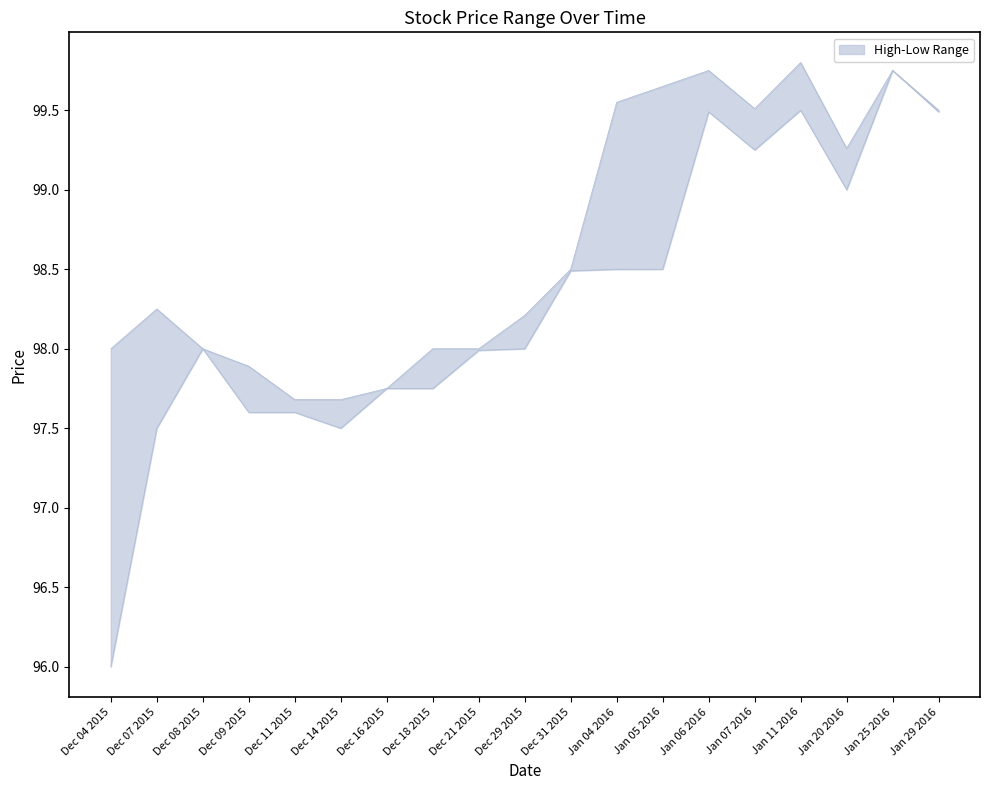

List the labels in order of High value, smallest first.

Dec 11 2015, Dec 14 2015, Dec 16 2015, Dec 09 2015, Dec 04 2015, Dec 08 2015, Dec 18 2015, Dec 21 2015, Dec 29 2015, Dec 07 2015, Dec 31 2015, Jan 20 2016, Jan 29 2016, Jan 07 2016, Jan 04 2016, Jan 05 2016, Jan 06 2016, Jan 25 2016, Jan 11 2016